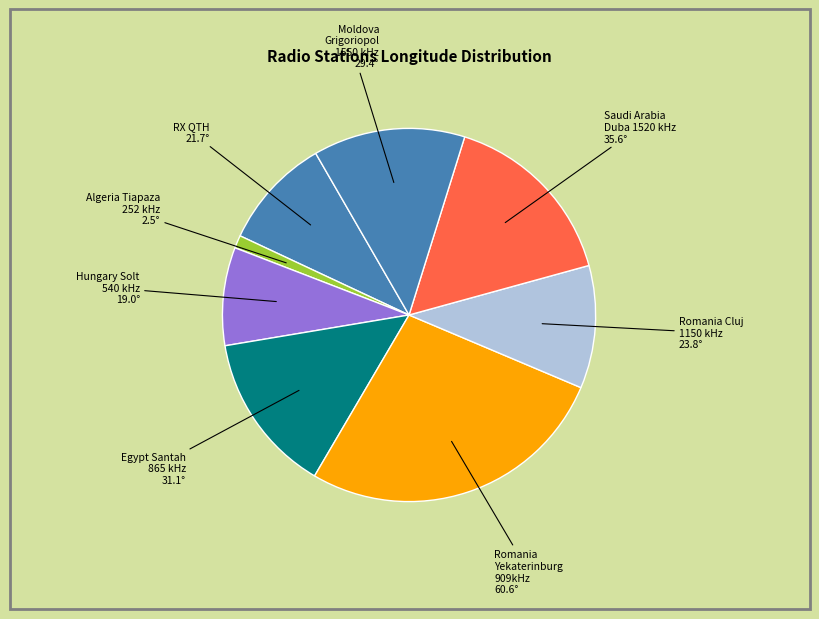

Count the number of slices in the pie.

8